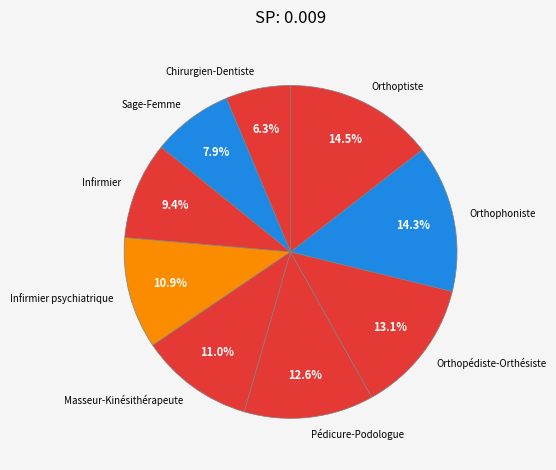

Combined, what portion of the pie is Orthophoniste and Chirurgien-Dentiste?

20.6%